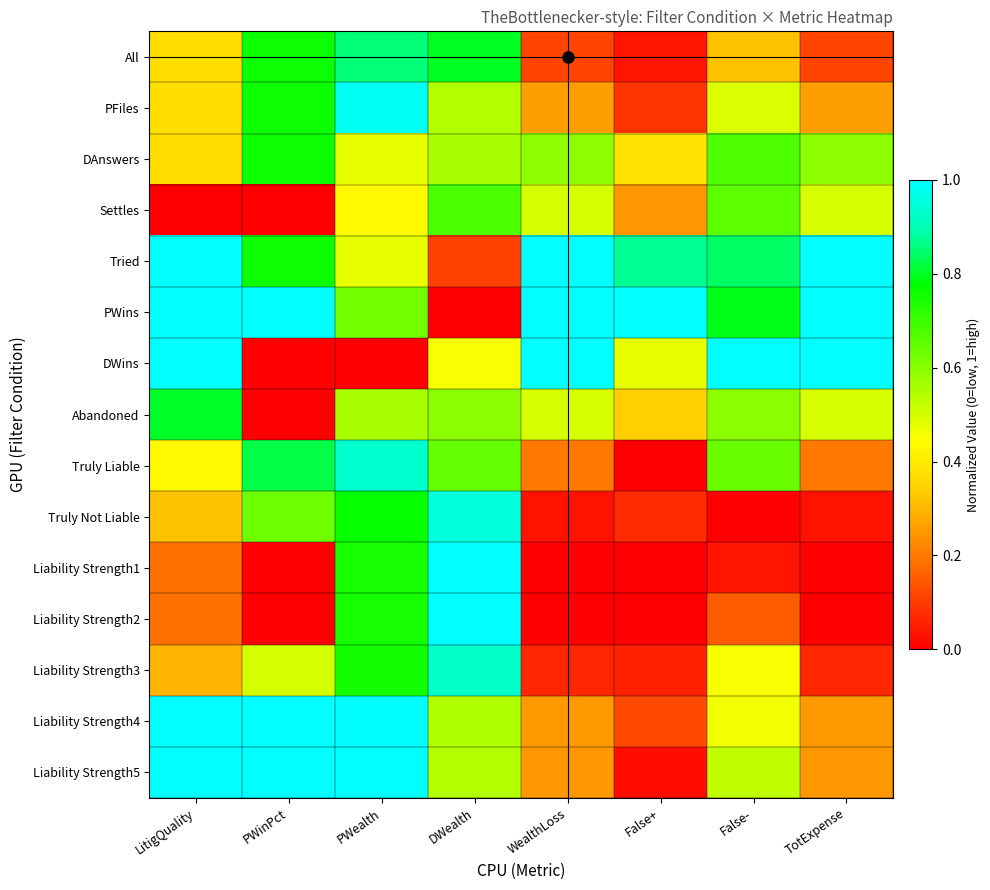

What is the difference between the highest and lowest values at TotExpense?

1.0